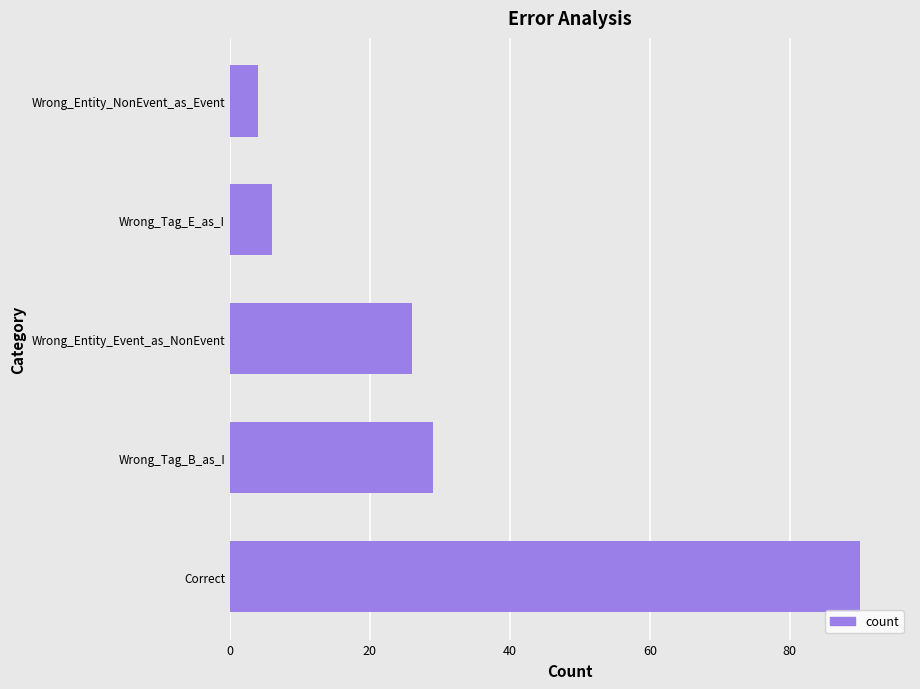

What is the minimum value shown in the chart?

4